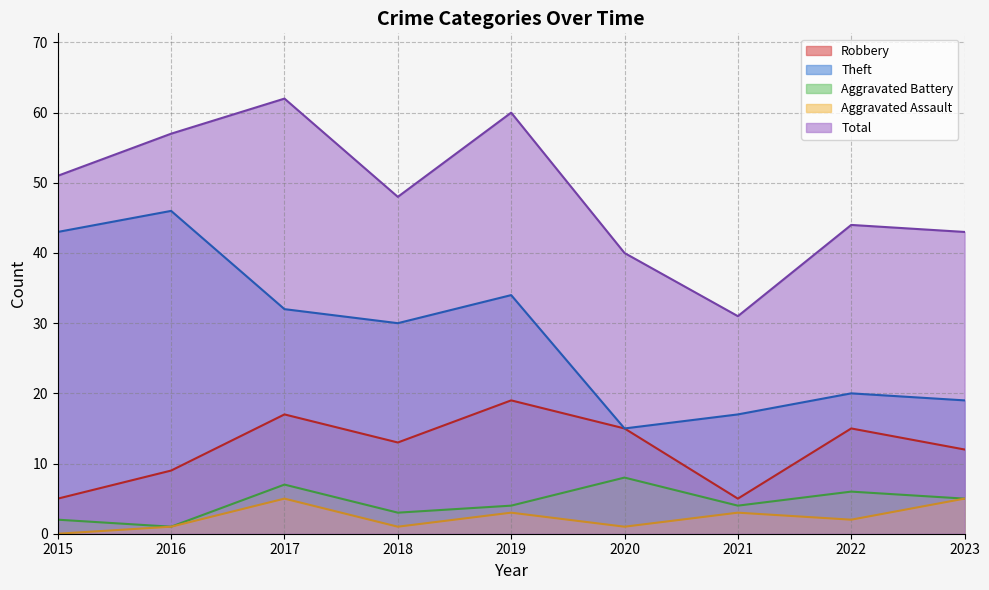

Between 2021 and 2023, which series saw the biggest shift?

Total